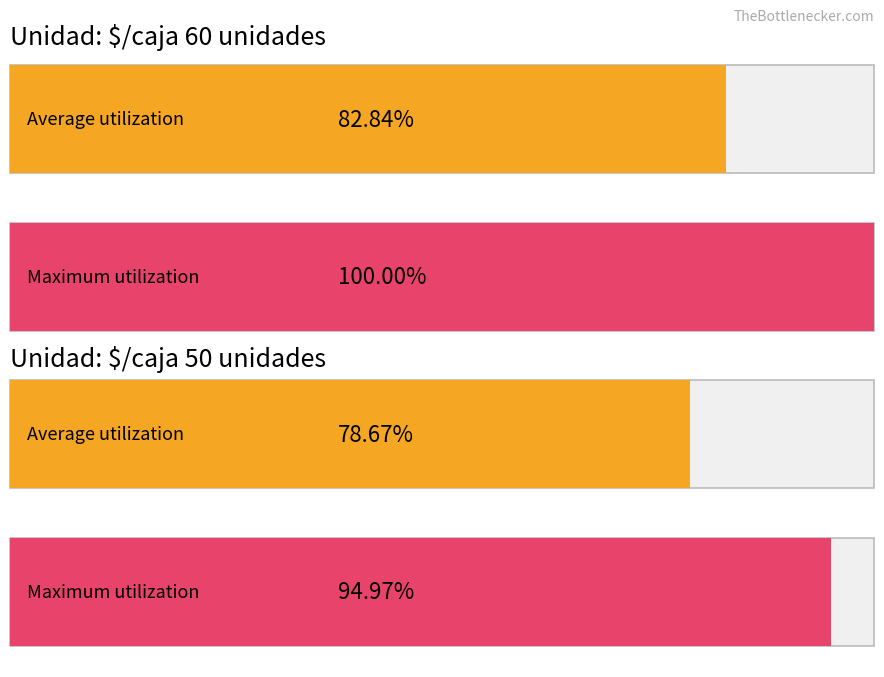

What is the minimum value for Precio minimo?

79